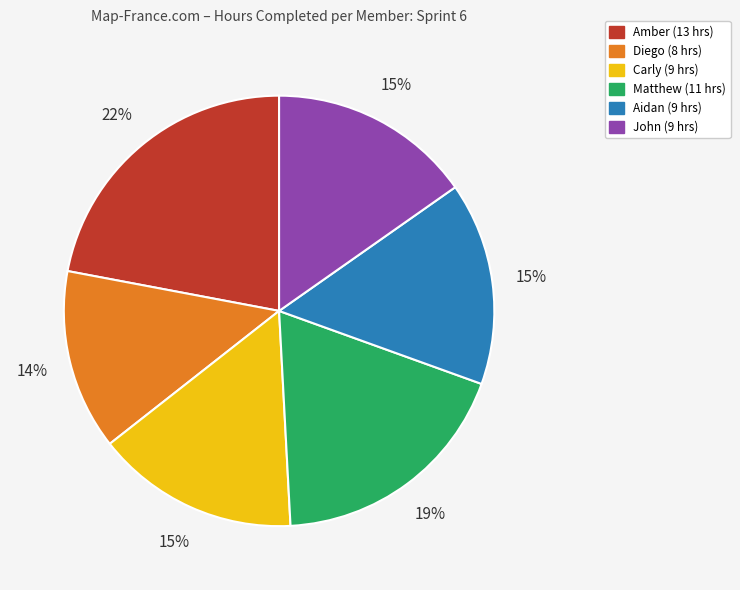

How many slices are in this pie chart?

6